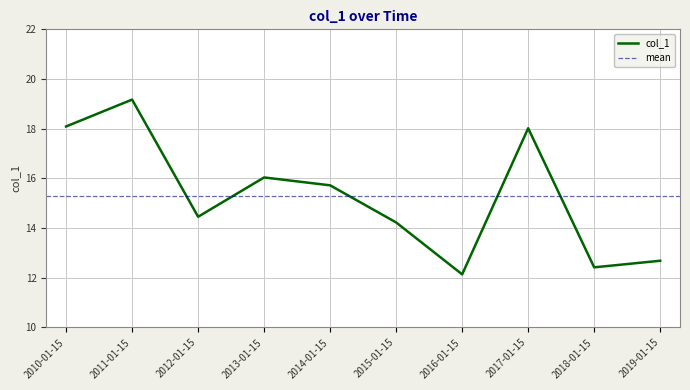

What is the value of the 7th point from the left?

12.1